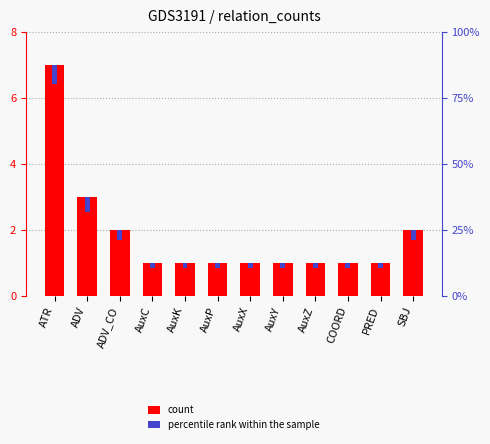

Is the value of percentile rank within the sample at AuxZ greater than the value of count at AuxP?

No